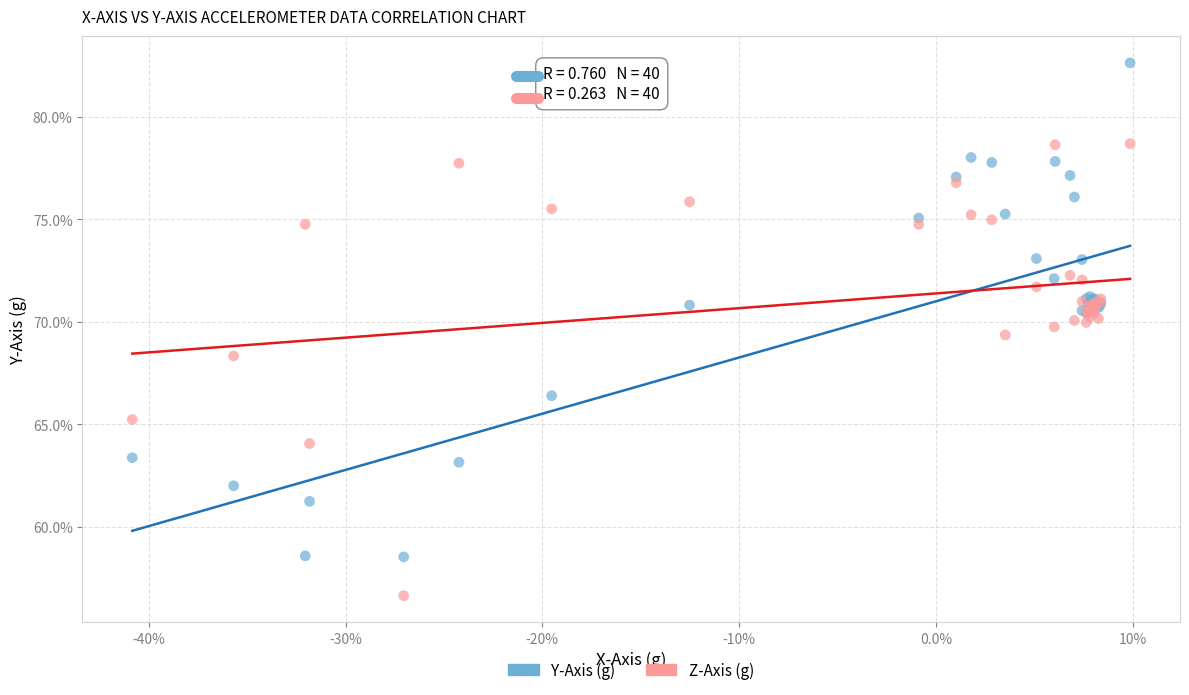

What are all the series names shown in the legend?

Y-Axis (g), Z-Axis (g)